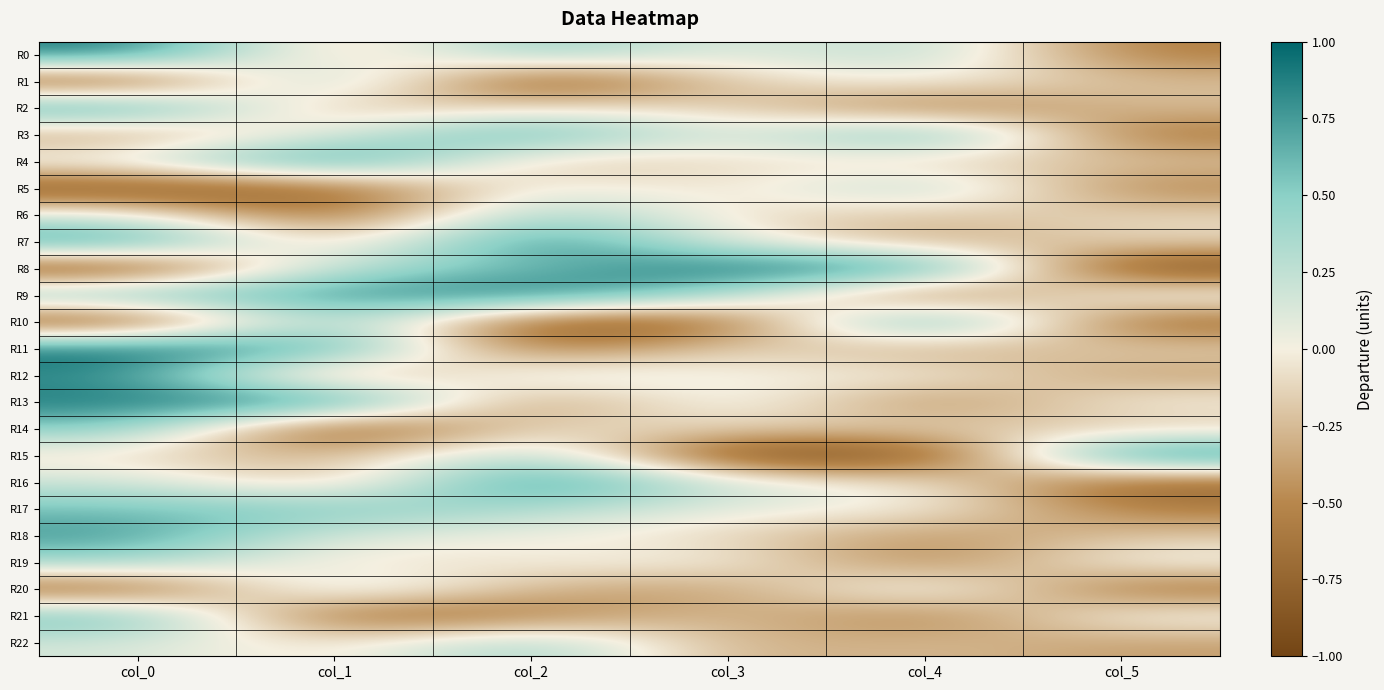

Reading left to right, extract all data points from this chart.

R0: col_0=0.9	col_1=-0.3	col_2=0.5	col_3=0.0	col_4=0.3	col_5=-0.6
R1: col_0=-0.9	col_1=0.6	col_2=-1.0	col_3=-0.1	col_4=0.1	col_5=-0.2
R2: col_0=0.8	col_1=-0.3	col_2=-0.1	col_3=-0.1	col_4=-0.6	col_5=-0.2
R3: col_0=-0.4	col_1=0.1	col_2=0.8	col_3=0.0	col_4=0.8	col_5=-0.6
R4: col_0=0.1	col_1=1.0	col_2=-0.3	col_3=-0.1	col_4=-0.2	col_5=-0.2
R5: col_0=-0.9	col_1=-0.8	col_2=0.1	col_3=-0.1	col_4=0.4	col_5=-0.5
R6: col_0=0.1	col_1=-0.8	col_2=0.5	col_3=-0.1	col_4=-0.2	col_5=-0.1
R7: col_0=0.9	col_1=-0.3	col_2=1.0	col_3=0.0	col_4=-0.4	col_5=-0.1
R8: col_0=-1.0	col_1=0.3	col_2=0.6	col_3=1.0	col_4=0.9	col_5=-1.0
R9: col_0=0.6	col_1=0.8	col_2=1.0	col_3=0.4	col_4=-0.8	col_5=0.2
R10: col_0=-1.0	col_1=0.6	col_2=-0.9	col_3=-0.8	col_4=1.0	col_5=-0.7
R11: col_0=1.0	col_1=0.8	col_2=-0.7	col_3=-0.1	col_4=-0.4	col_5=-0.1
R12: col_0=0.8	col_1=-0.6	col_2=0.3	col_3=-0.0	col_4=0.0	col_5=-0.4
R13: col_0=0.9	col_1=1.0	col_2=-0.6	col_3=0.2	col_4=-0.6	col_5=0.0
R14: col_0=0.5	col_1=-1.0	col_2=-0.1	col_3=-0.1	col_4=-0.1	col_5=-0.2
R15: col_0=-0.1	col_1=-0.3	col_2=0.5	col_3=-1.0	col_4=-1.0	col_5=1.0
R16: col_0=0.2	col_1=-0.3	col_2=1.0	col_3=0.1	col_4=0.0	col_5=-0.8
R17: col_0=0.6	col_1=0.6	col_2=0.3	col_3=0.1	col_4=0.0	col_5=-0.6
R18: col_0=0.8	col_1=0.1	col_2=0.0	col_3=-0.1	col_4=-0.5	col_5=-0.2
R19: col_0=0.4	col_1=-0.1	col_2=-0.0	col_3=0.1	col_4=-0.6	col_5=0.1
R20: col_0=-0.8	col_1=0.3	col_2=-0.3	col_3=-0.4	col_4=0.3	col_5=-0.7
R21: col_0=0.7	col_1=-0.8	col_2=-0.6	col_3=-0.2	col_4=-0.6	col_5=0.1
R22: col_0=0.2	col_1=-0.1	col_2=0.5	col_3=-0.3	col_4=-0.2	col_5=-0.4